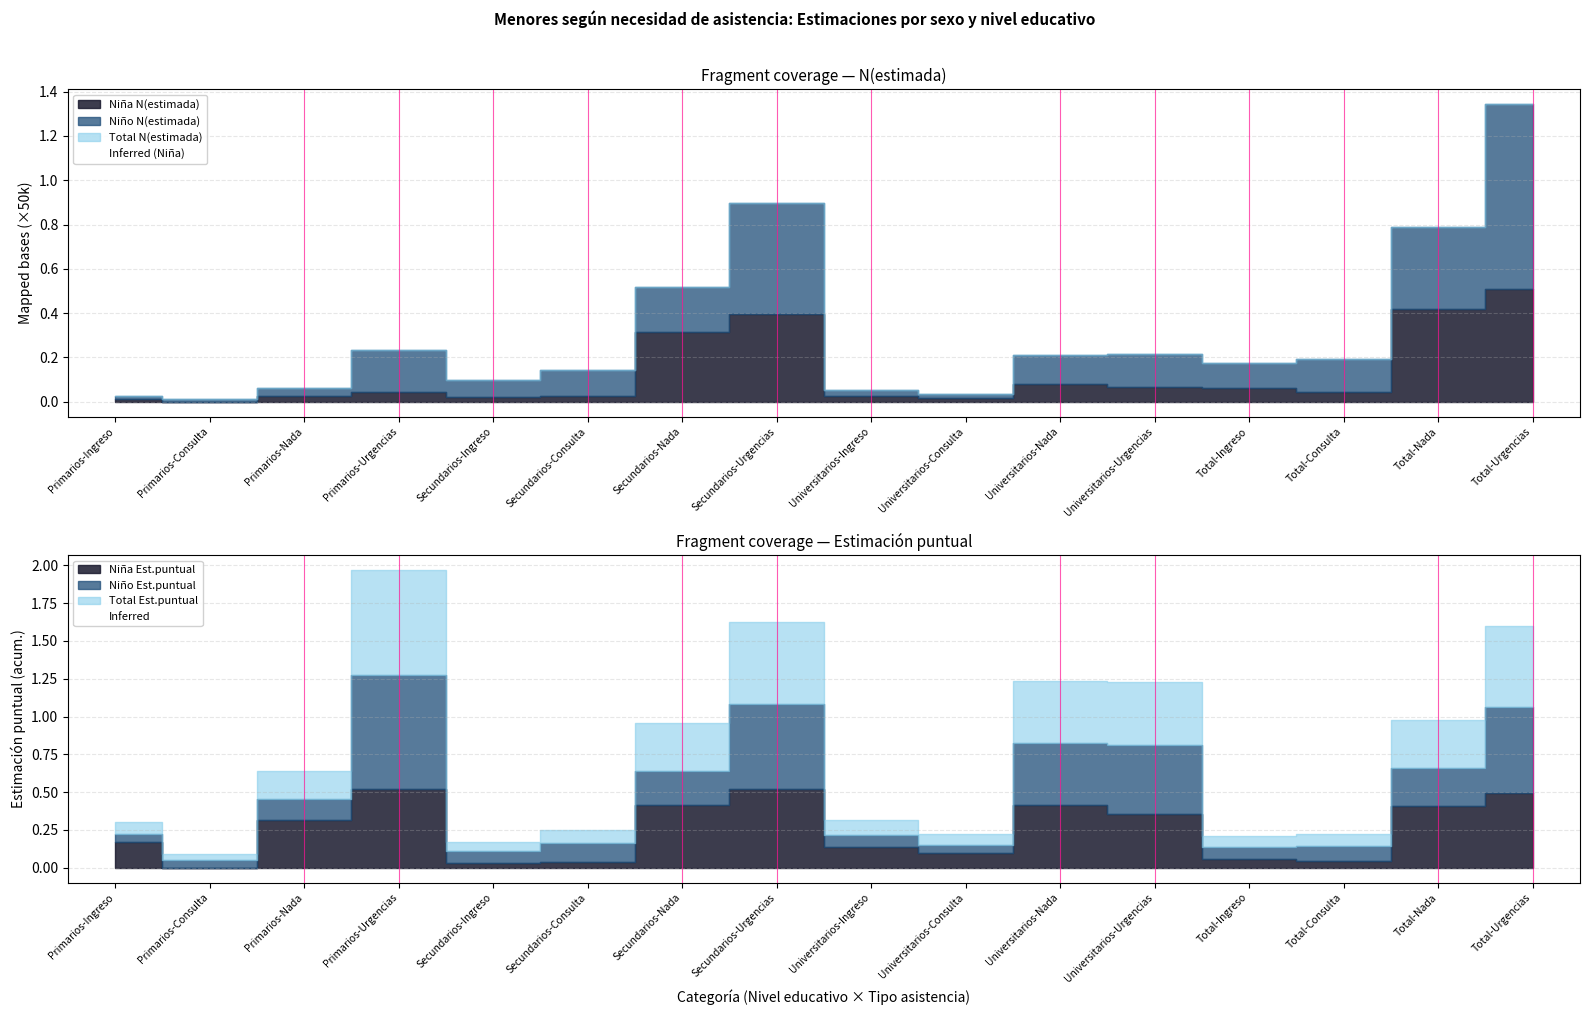

The value of Inferred at Total-Urgencias is 0.0. True or false?

True